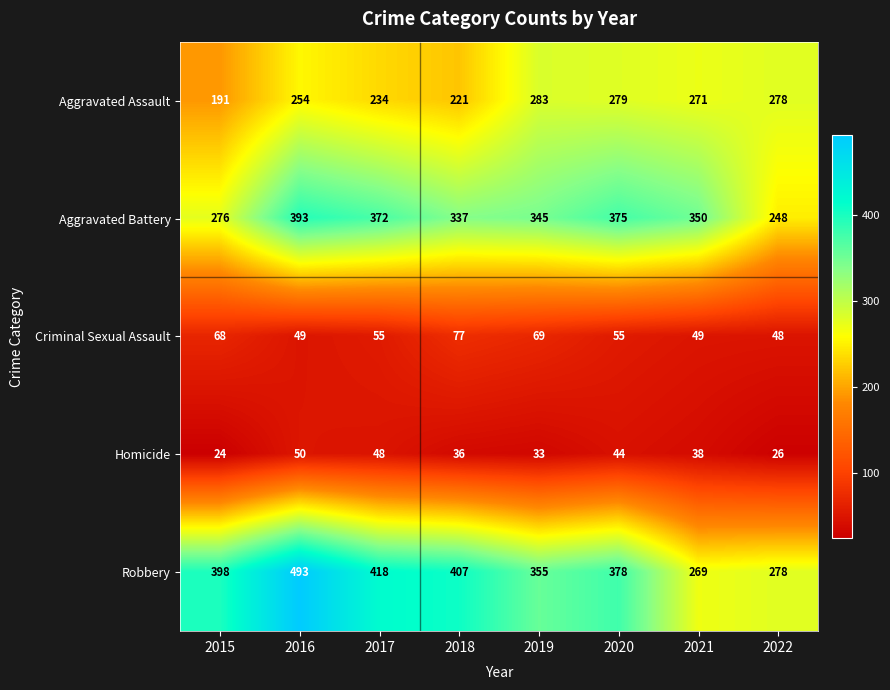

Between 2017 and 2019, which series saw the biggest shift?

Robbery